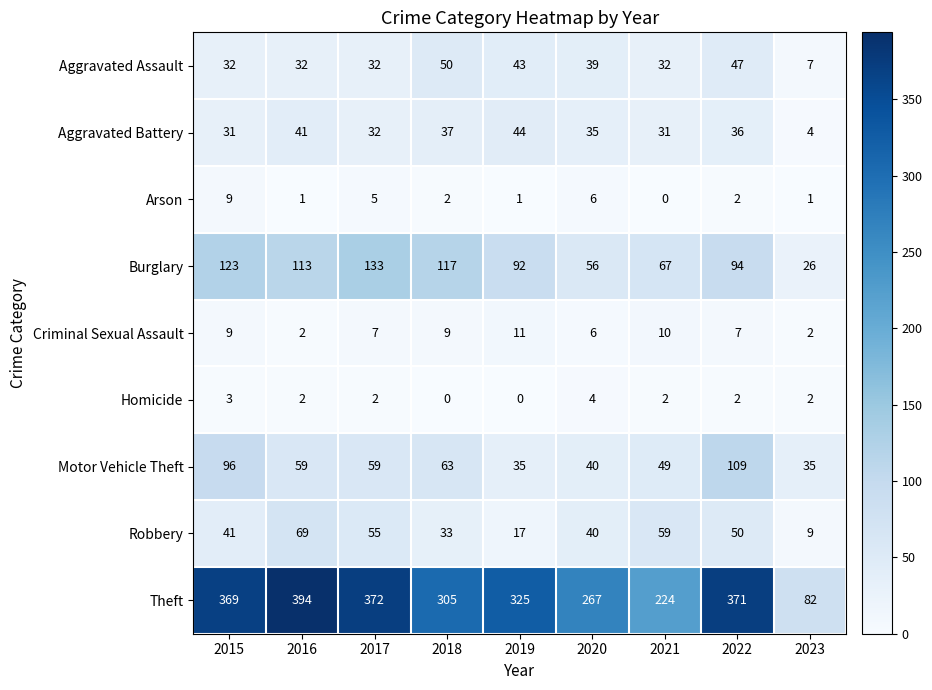

Read the Aggravated Assault value at 2022, to the nearest 10.

50